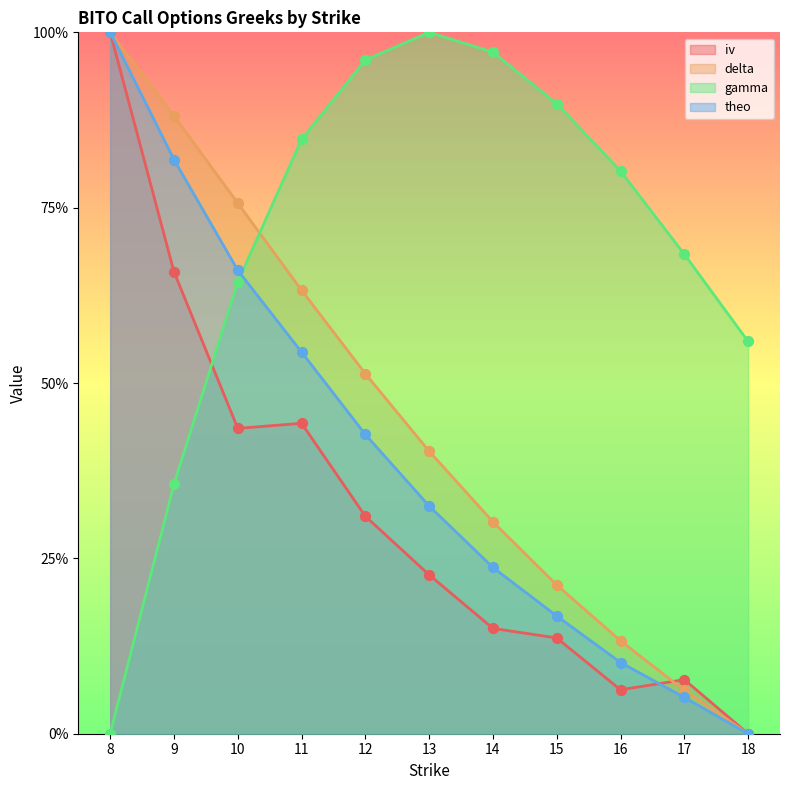

Which series reaches the minimum Y coordinate?

iv